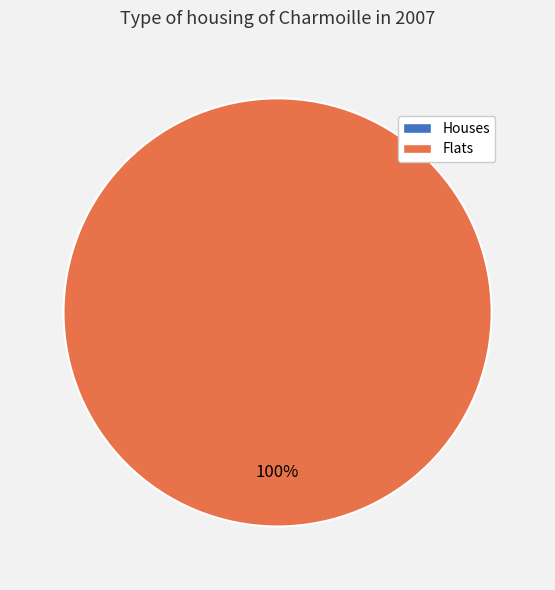

To the nearest percent, what is the combined percentage of 1655421520 and 1658776720?

100%